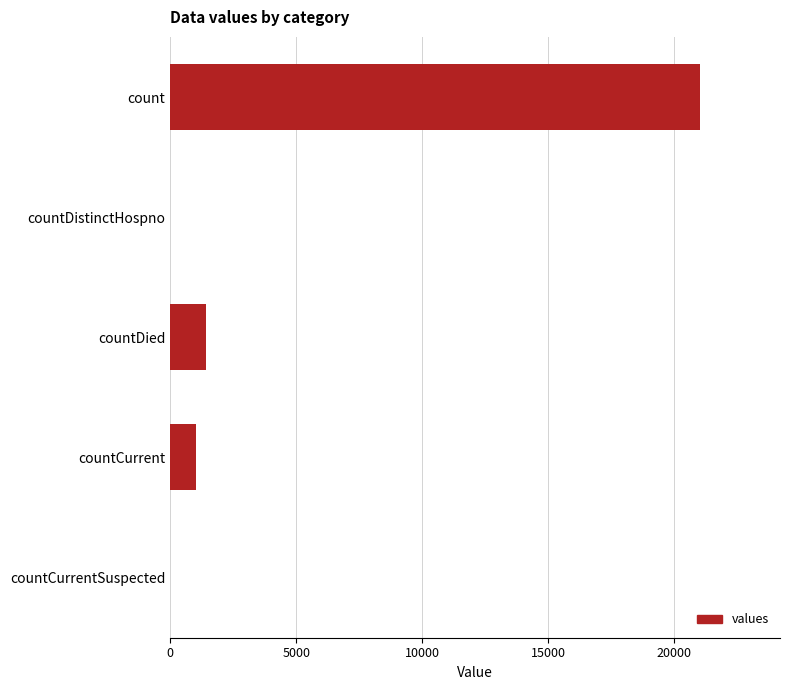

Reading bottom to top, extract all data points from this chart.

countCurrentSuspected=0	countCurrent=1006	countDied=1405	countDistinctHospno=0	count=21050